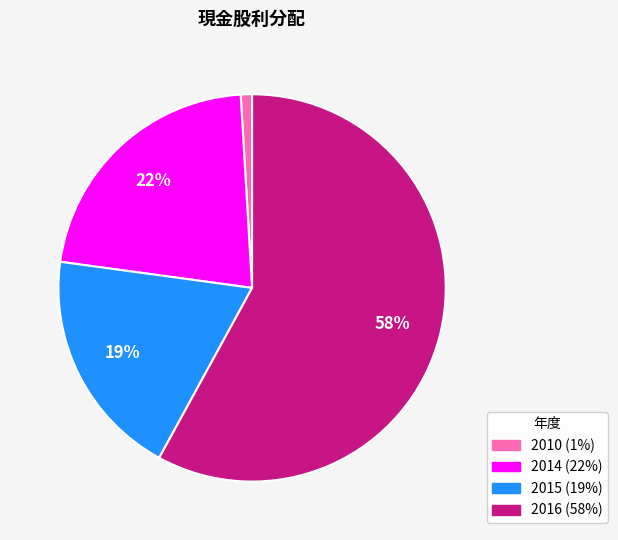

Is there any slice that represents more than half of the pie?

Yes